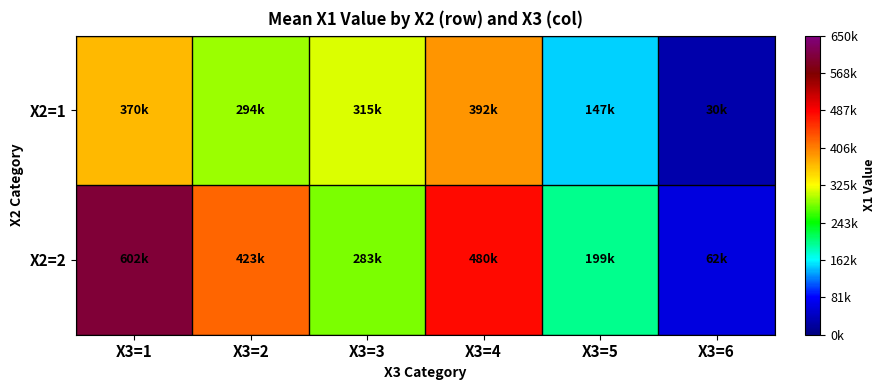

Reading left to right, extract all data points from this chart.

X2=1: X3=1=369684.9	X3=2=293892.7	X3=3=314651.6	X3=4=392033.2	X3=5=147354.8	X3=6=29788.3
X2=2: X3=1=602474.2	X3=2=423085.7	X3=3=283080.1	X3=4=480171.6	X3=5=199056.2	X3=6=61928.6